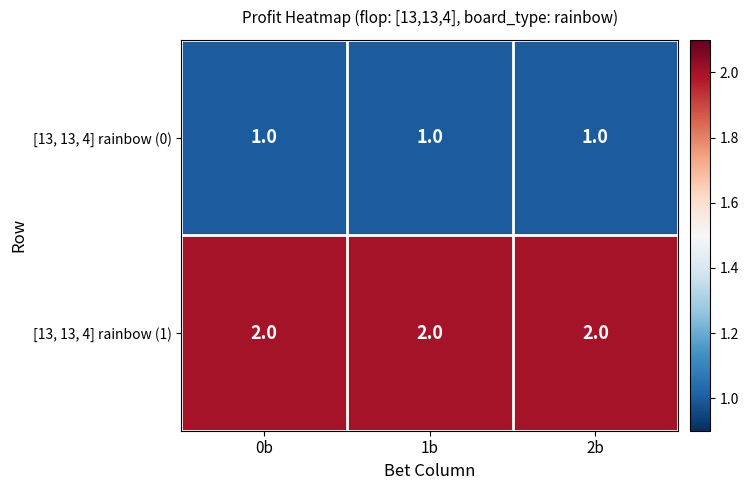

What is the sum of all [13, 13, 4] rainbow (0) values?

3